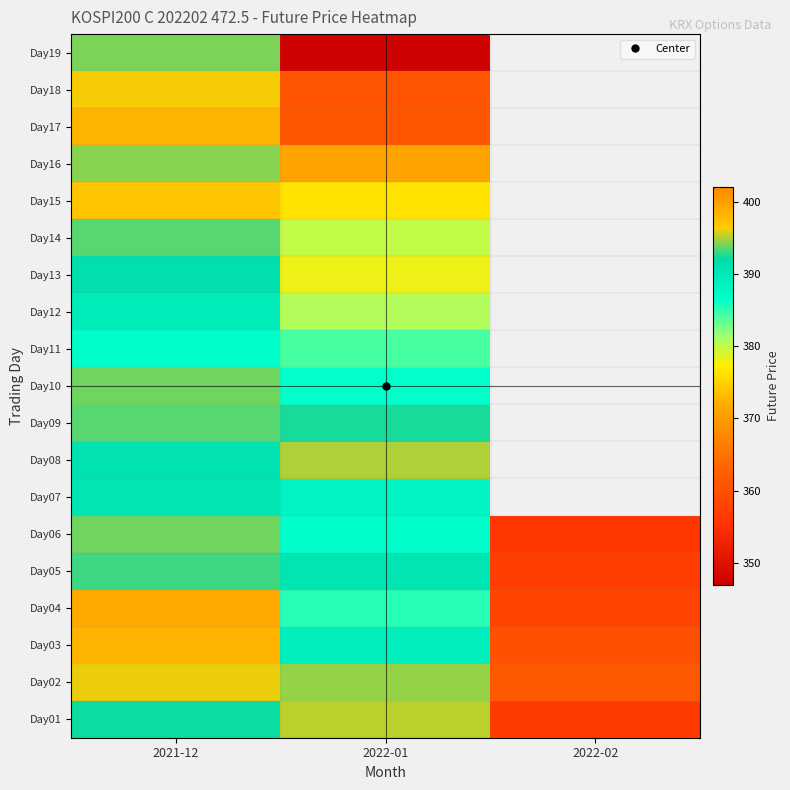

The value of Day08 at 2021-12 is 206.0. True or false?

False